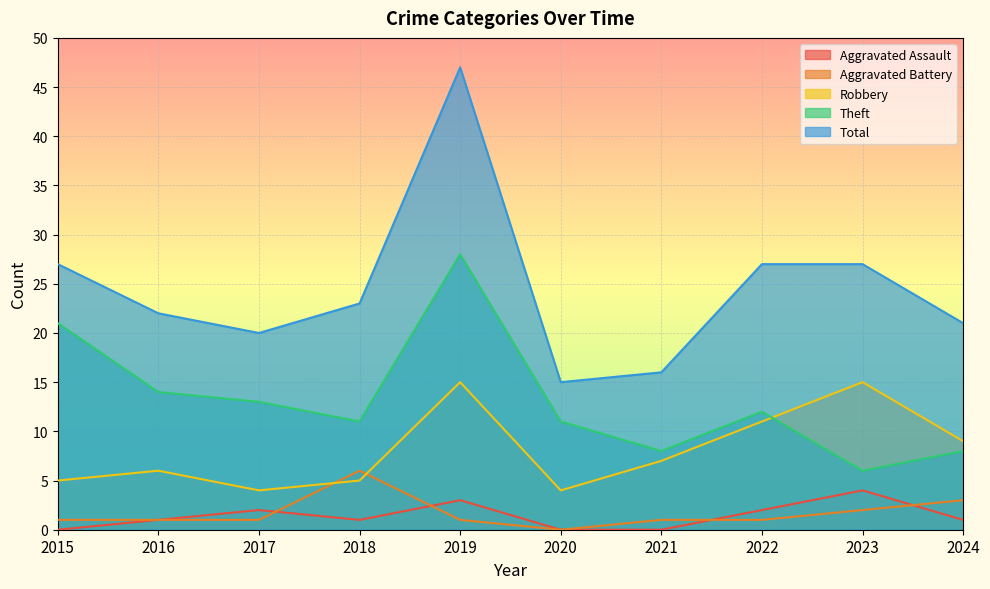

Where is the first local maximum for Aggravated Battery?

2018